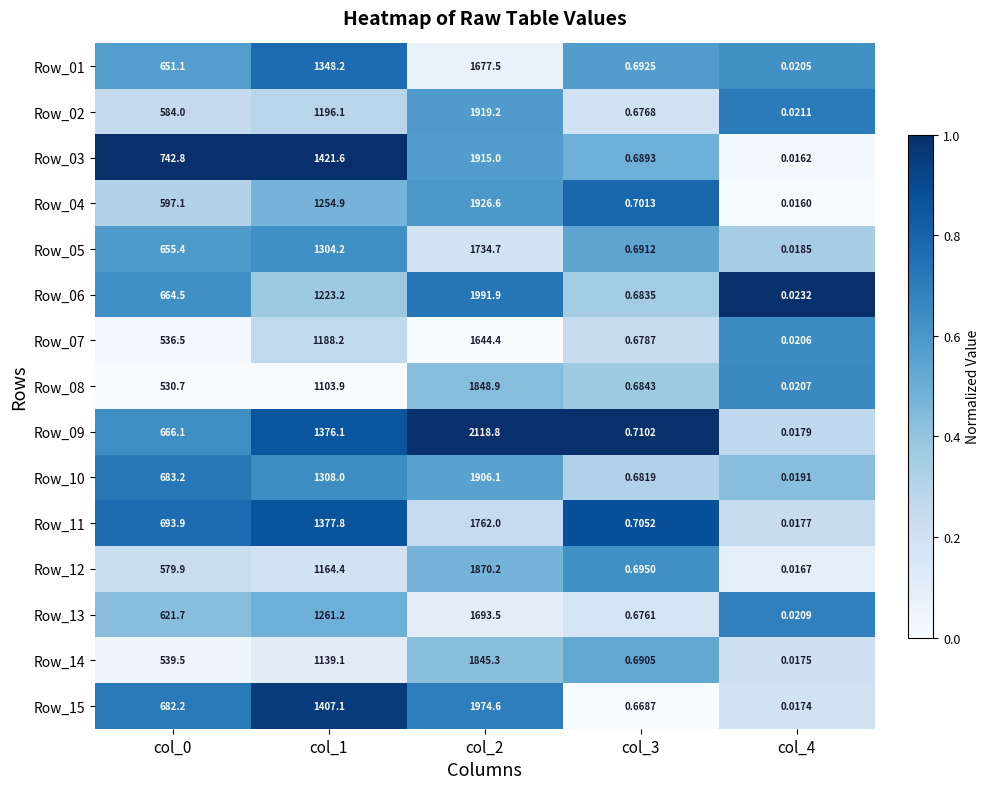

Is the value of Row_02 at col_2 greater than the value of Row_10 at col_4?

Yes